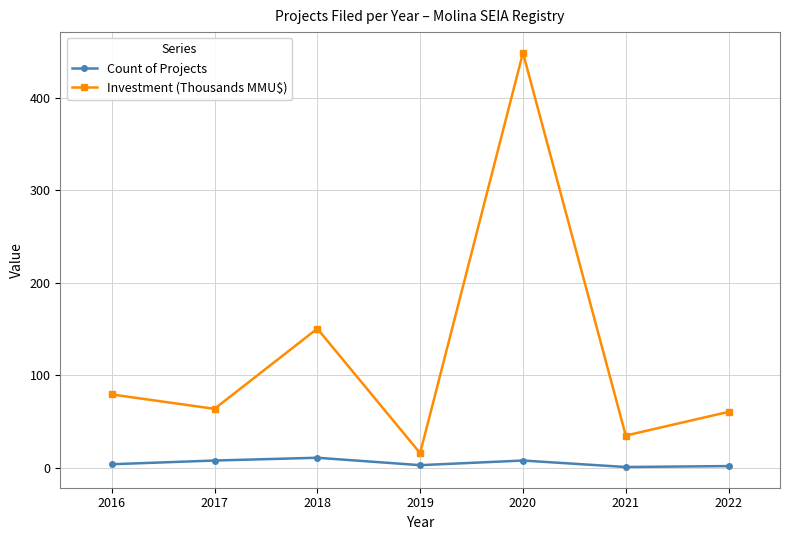

True or false: Investment (Thousands MMU$) has a value of 150.5 at 2018.

True